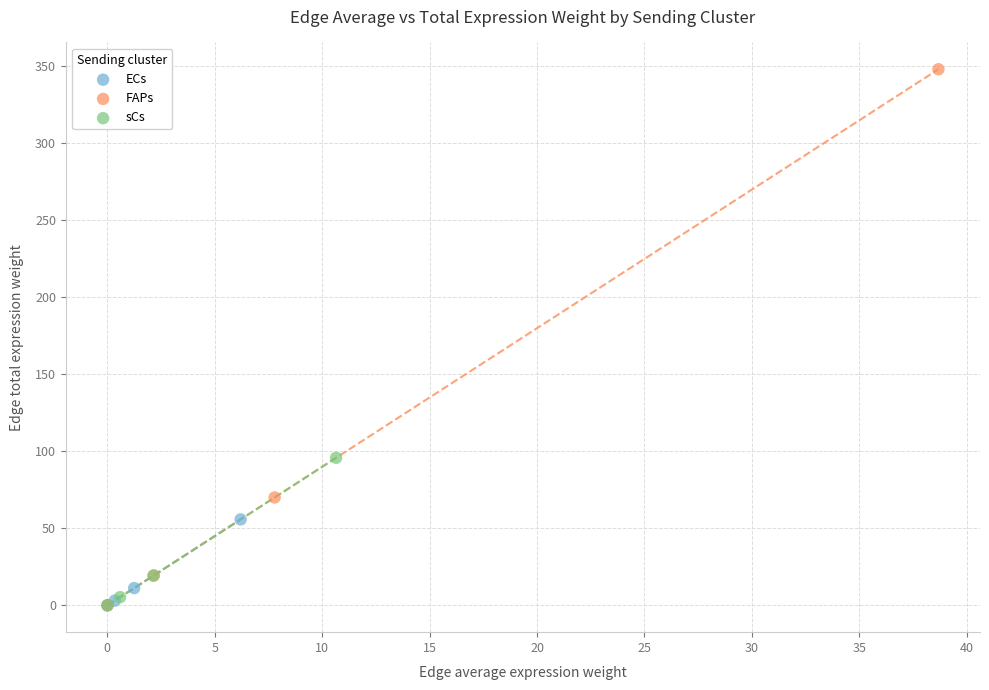

Which series has the largest Y range (max minus min)?

FAPs